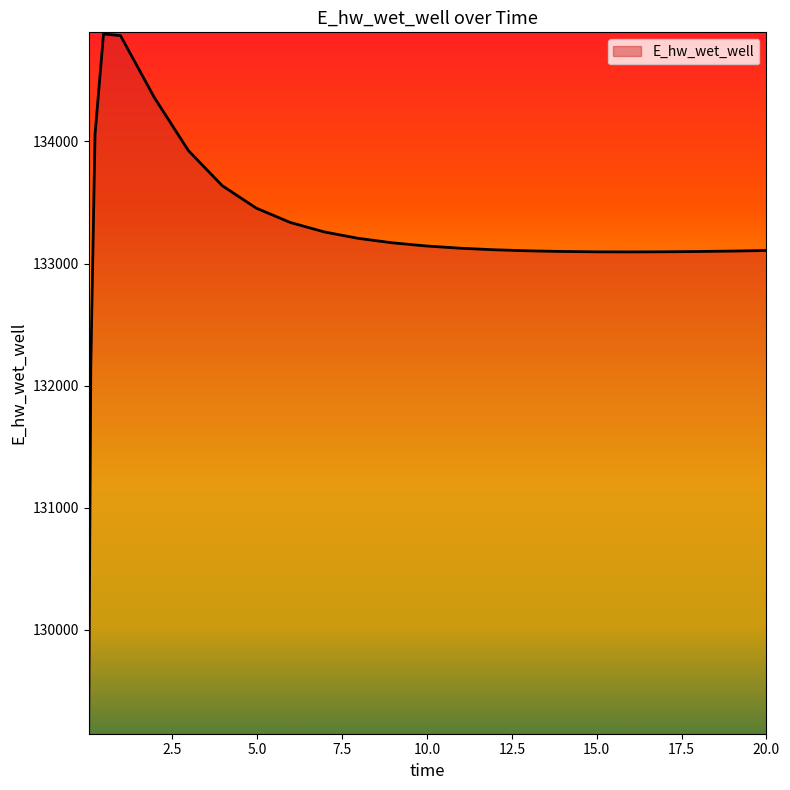

What is the difference between the maximum and minimum values?

5715.2